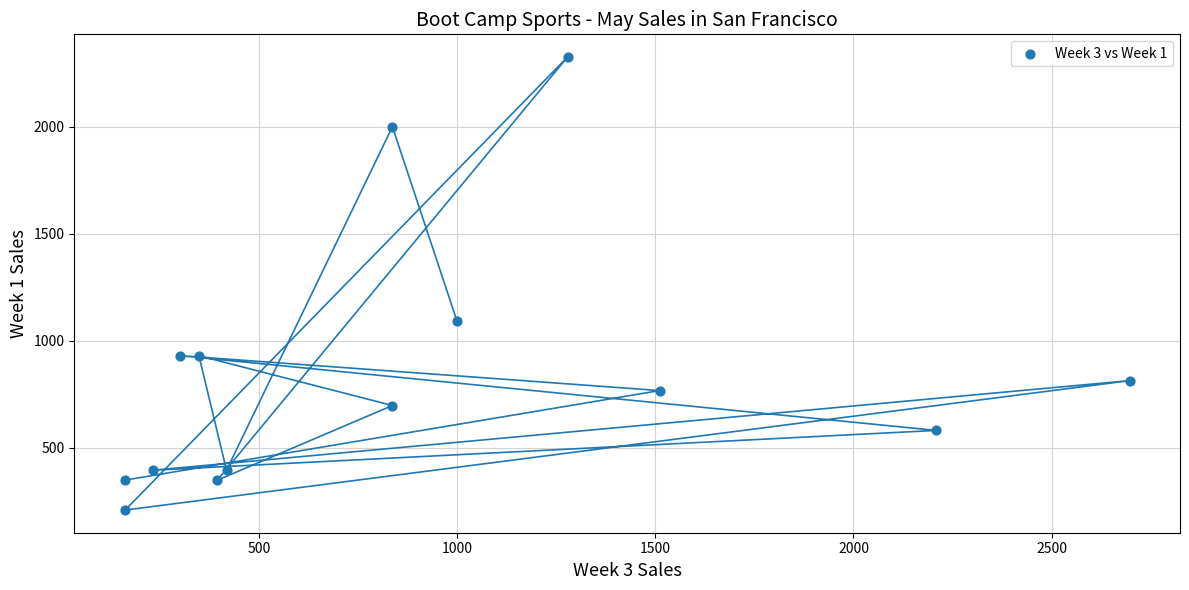

What is the range of X values (max minus min)?

2535.8